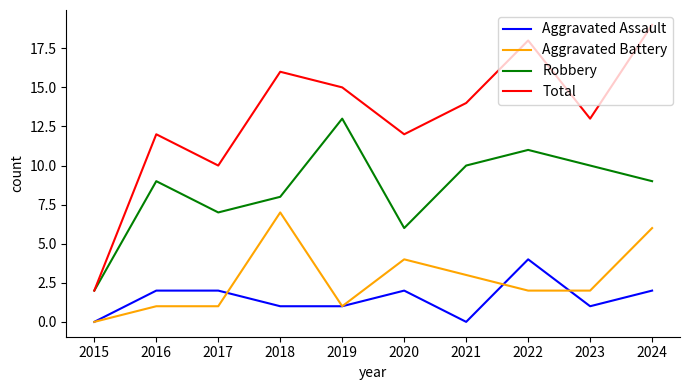

Rank the series at 2021 from highest to lowest value.

Total, Robbery, Aggravated Battery, Aggravated Assault